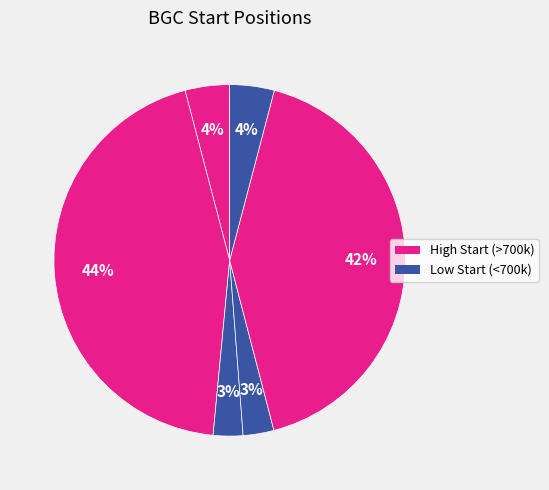

How many segments does this pie chart have?

6